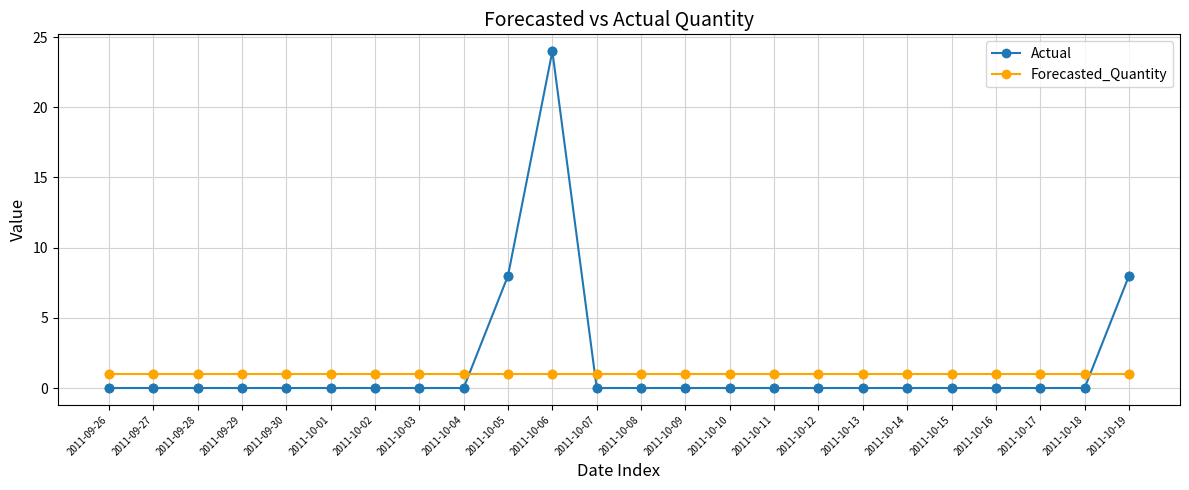

Which series has the largest range (max minus min)?

Actual